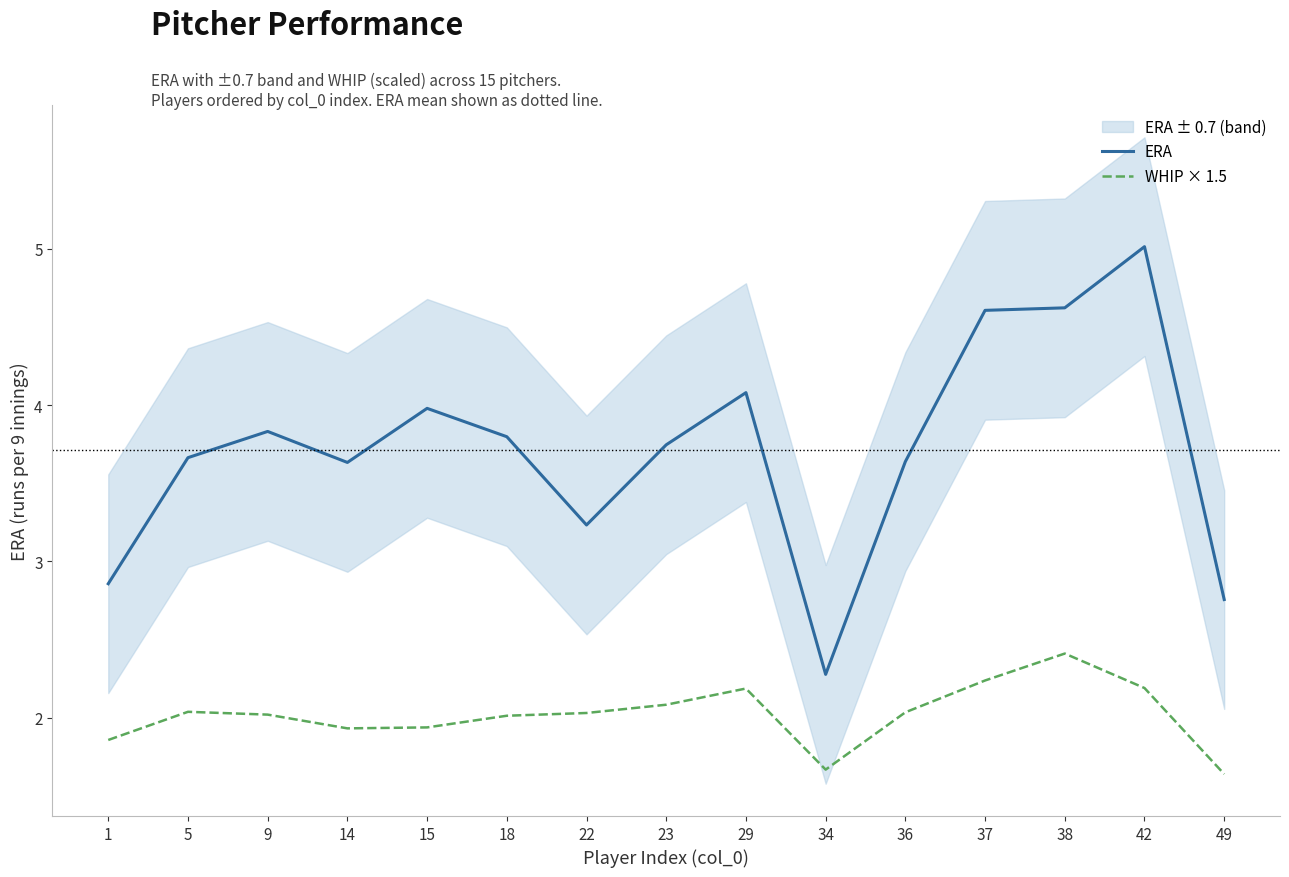

Rank the series at 23 from highest to lowest value.

ERA, WHIP × 1.5